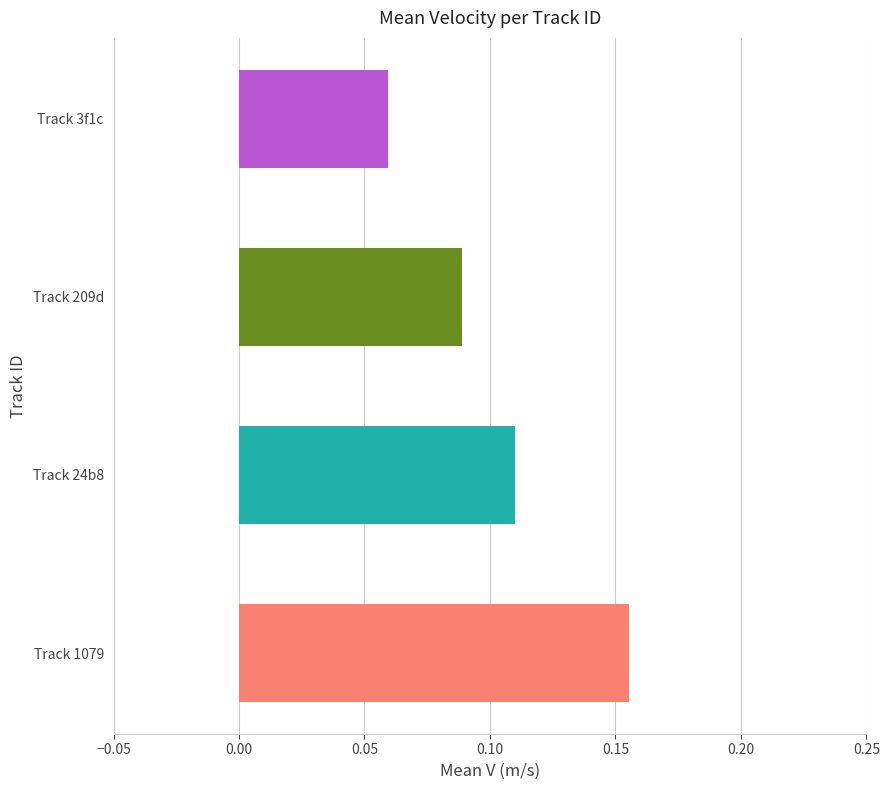

Which category has the highest value across all series?

Track 1079